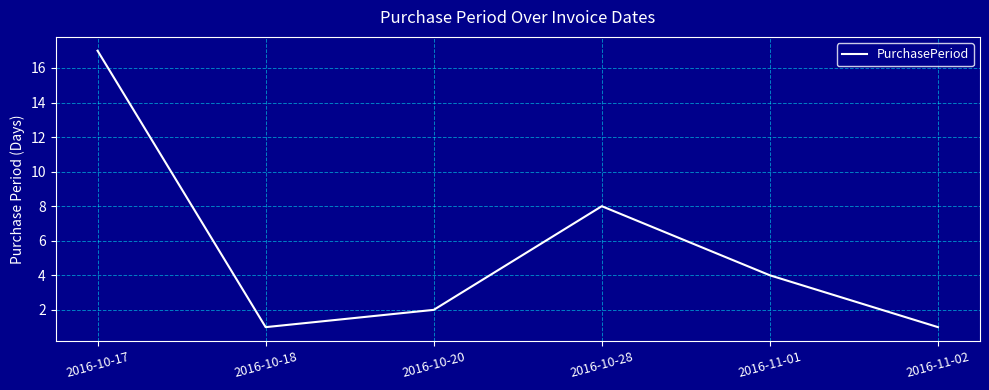

How many series are shown in this chart?

1